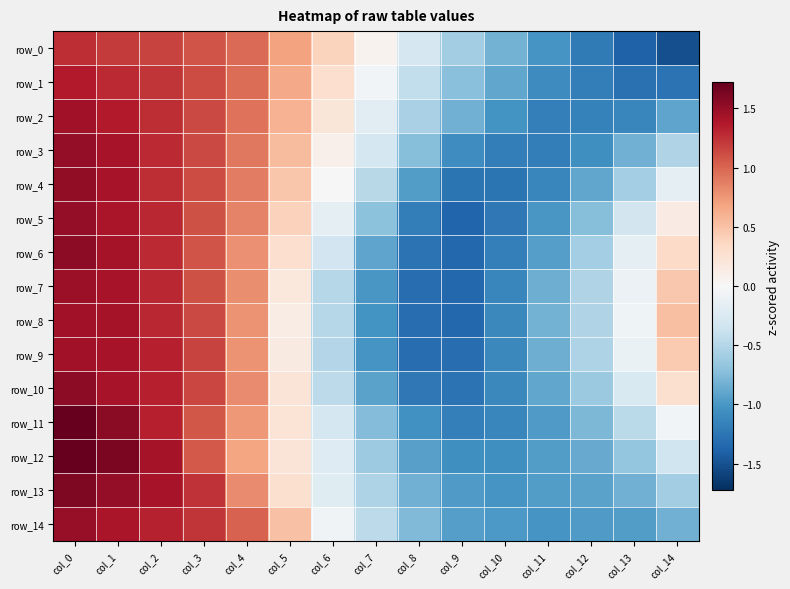

True or false: row_3 has a value of 1.4 at col_4.

False